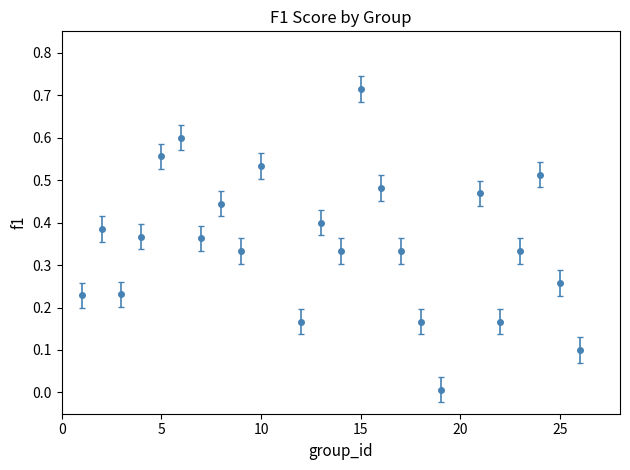

How many series are shown in this chart?

1